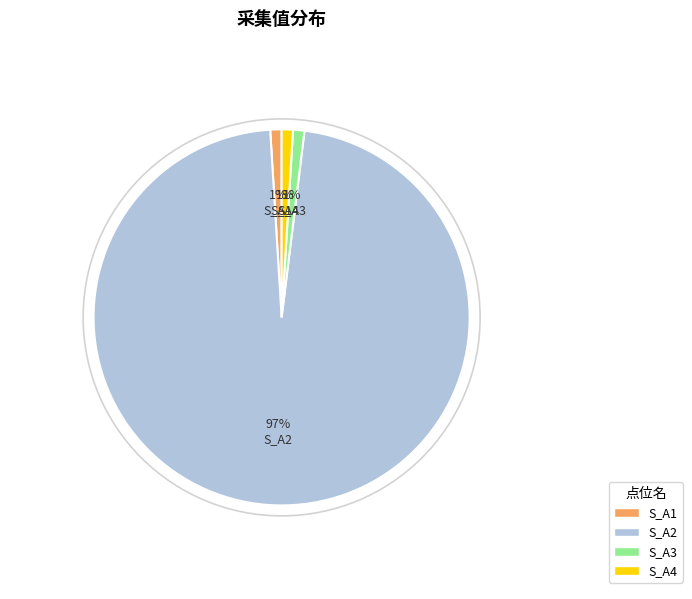

The S_A1 slice represents 11% of the pie. True or false?

False